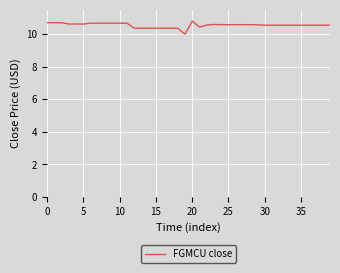

What is the difference between the second highest and second lowest values?

0.3